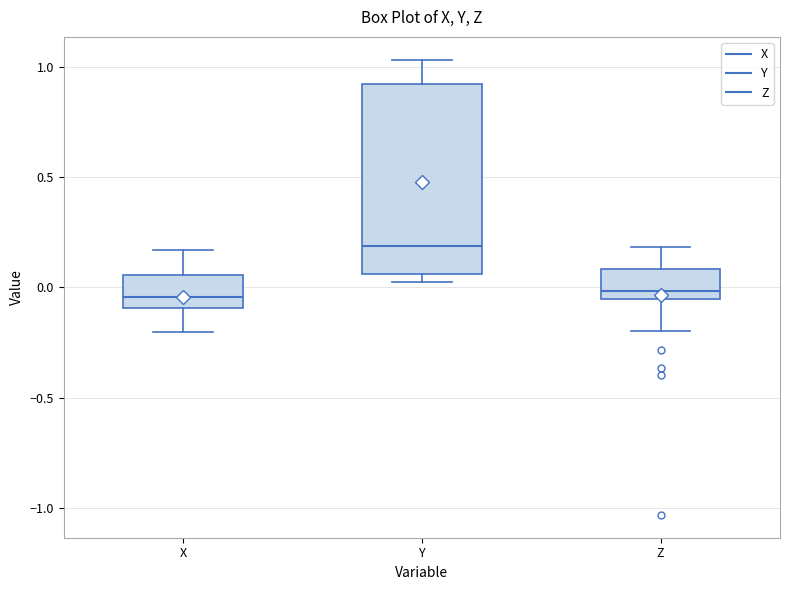

Where is the upper edge of the box for Y on the y-axis? The values are not printed on the chart, so give them approximately, as read against the axis.

0.90